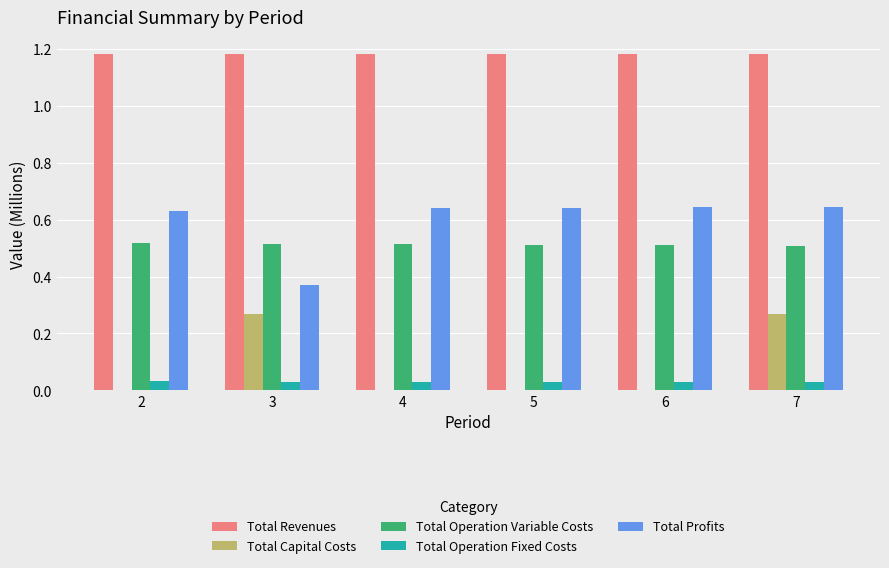

Does the chart contain stacked bars?

No